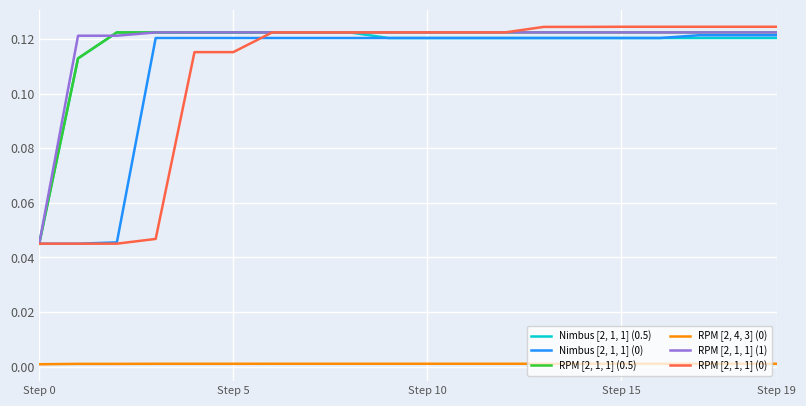

True or false: Nimbus [2, 1, 1] (0) and RPM [2, 4, 3] (0) intersect in this chart.

False